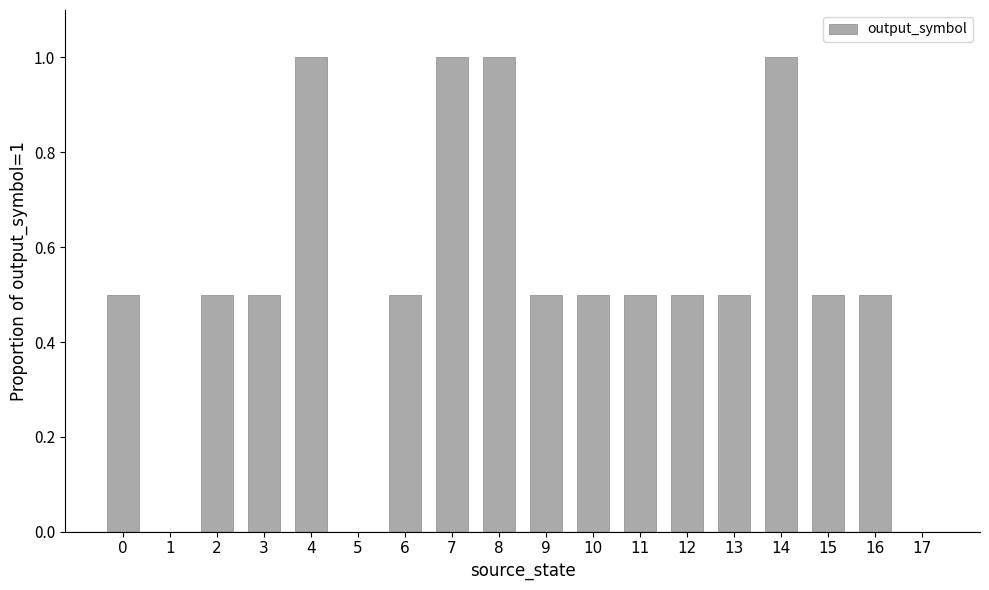

The chart shows a value of 0.5 at 10. True or false?

True